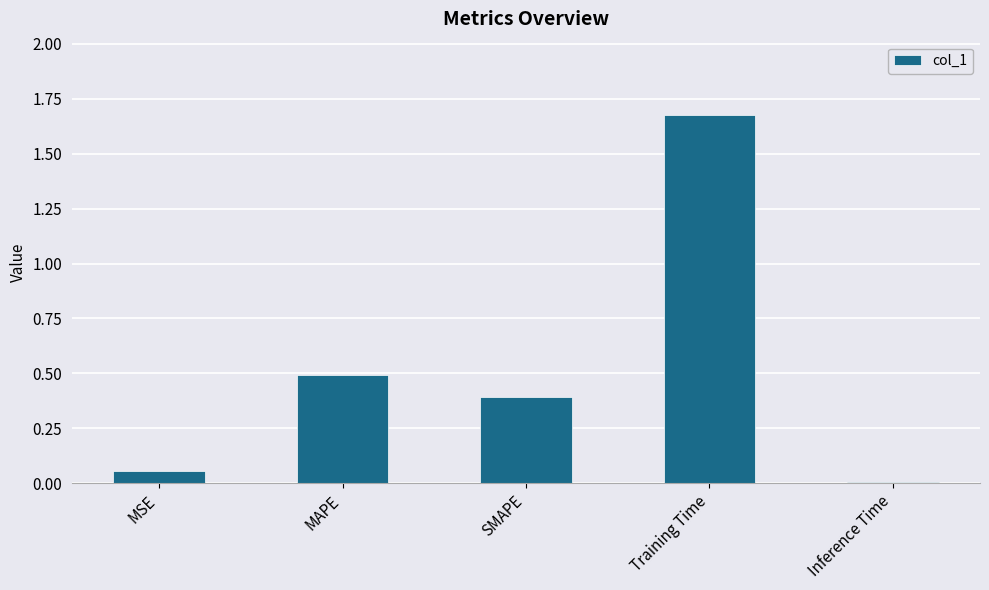

How many categories are shown in the chart?

5